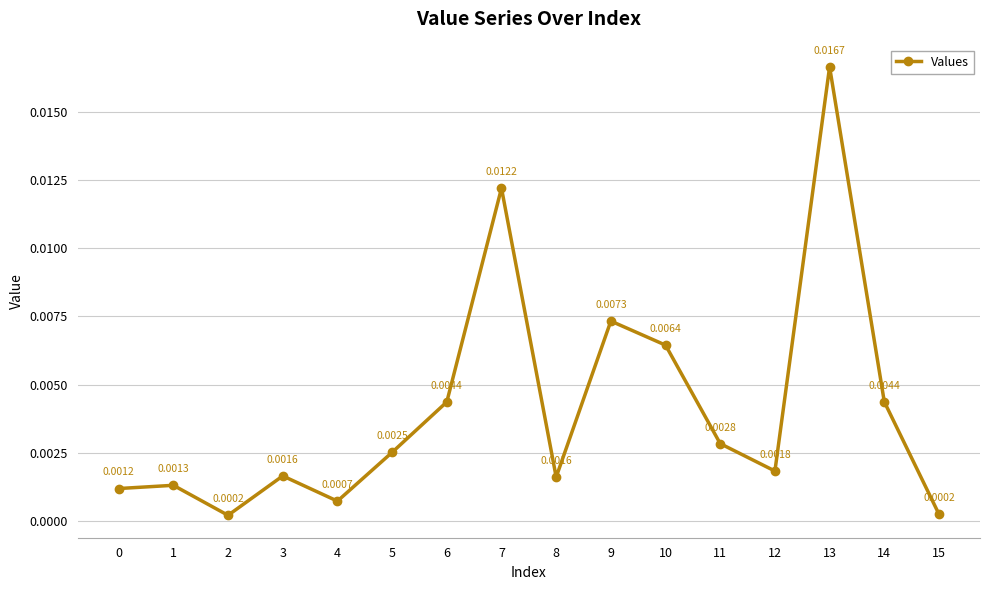

How many points are higher than both their immediate neighbors (excluding endpoints)?

5